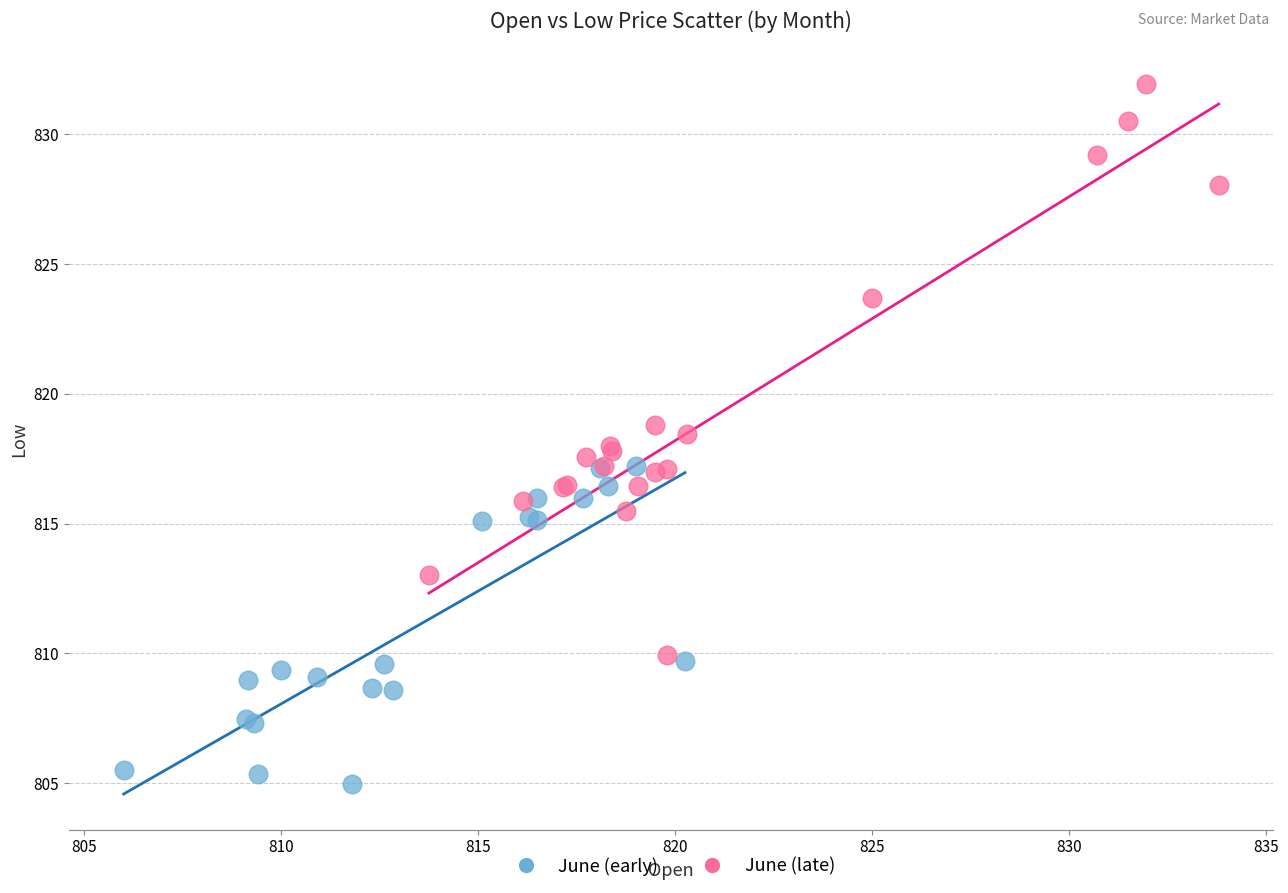

Which series contains the highest Y value?

June (late)